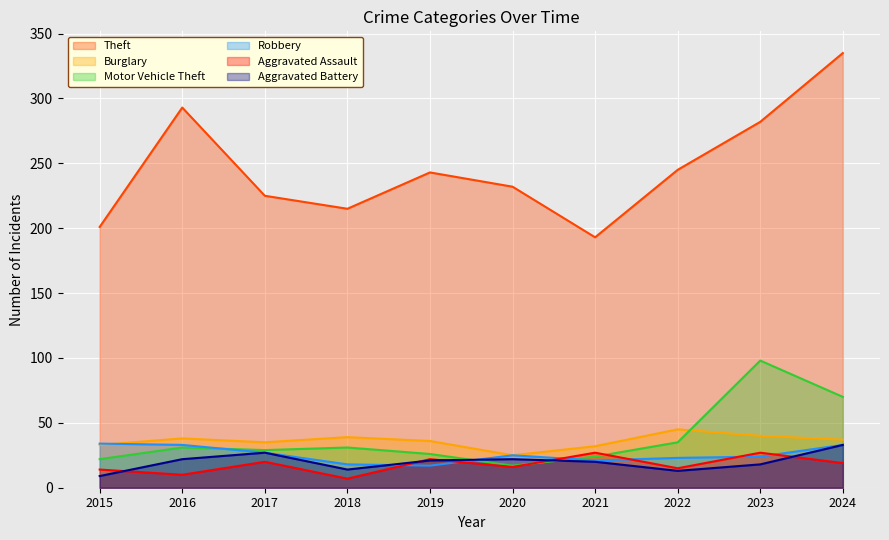

Reading left to right, list all the values displayed in this chart.

Theft: 201	293	225	215	243	232	193	245	282	335
Burglary: 33	38	35	39	36	25	32	45	40	37
Motor Vehicle Theft: 22	31	29	31	26	17	24	35	98	70
Robbery: 34	33	27	18	17	25	21	23	24	33
Aggravated Assault: 14	10	20	7	22	16	27	15	27	19
Aggravated Battery: 9	22	27	14	21	22	20	13	18	33